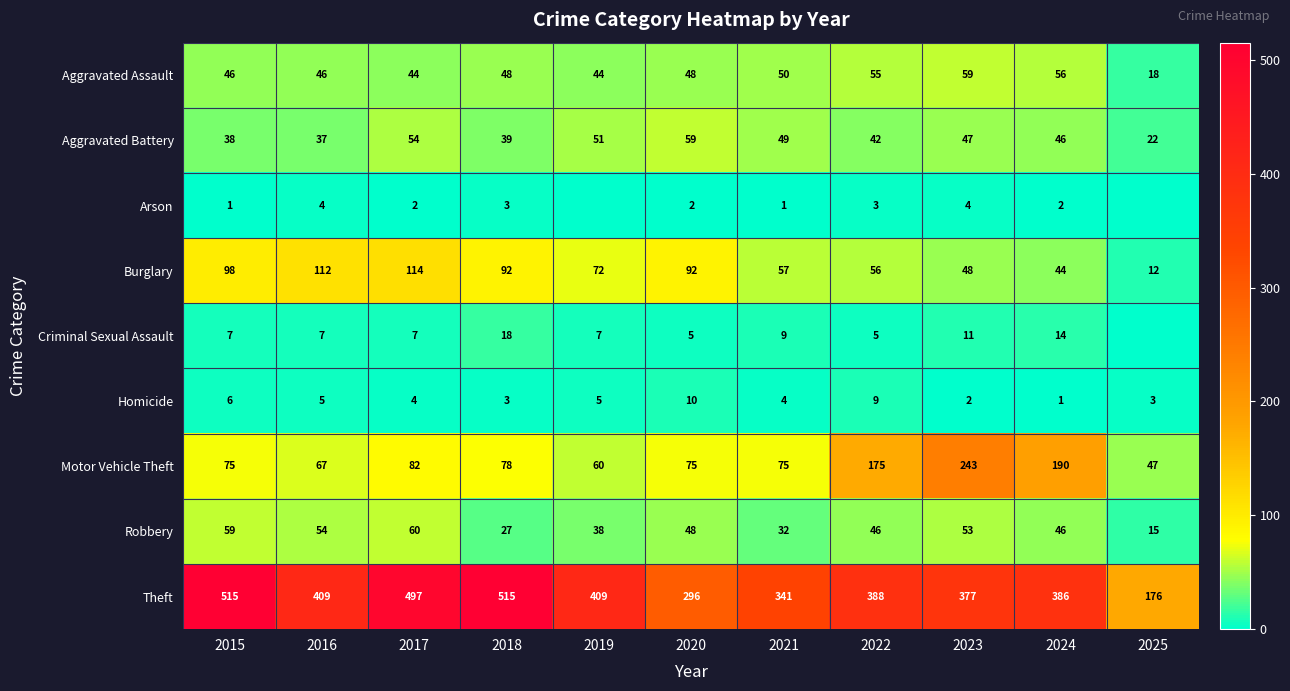

The value of Theft at 2022 is 516. True or false?

False